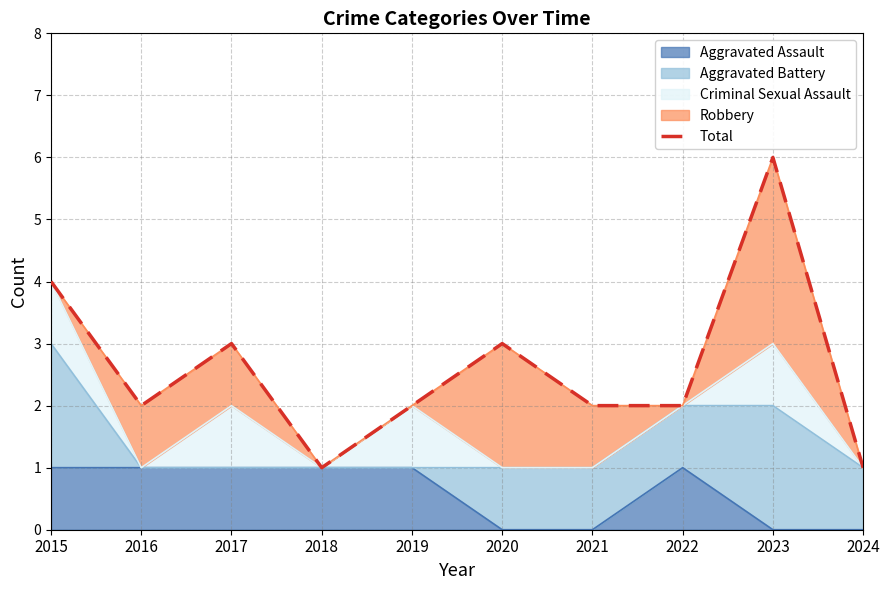

The value at 2024 is 1. True or false?

True